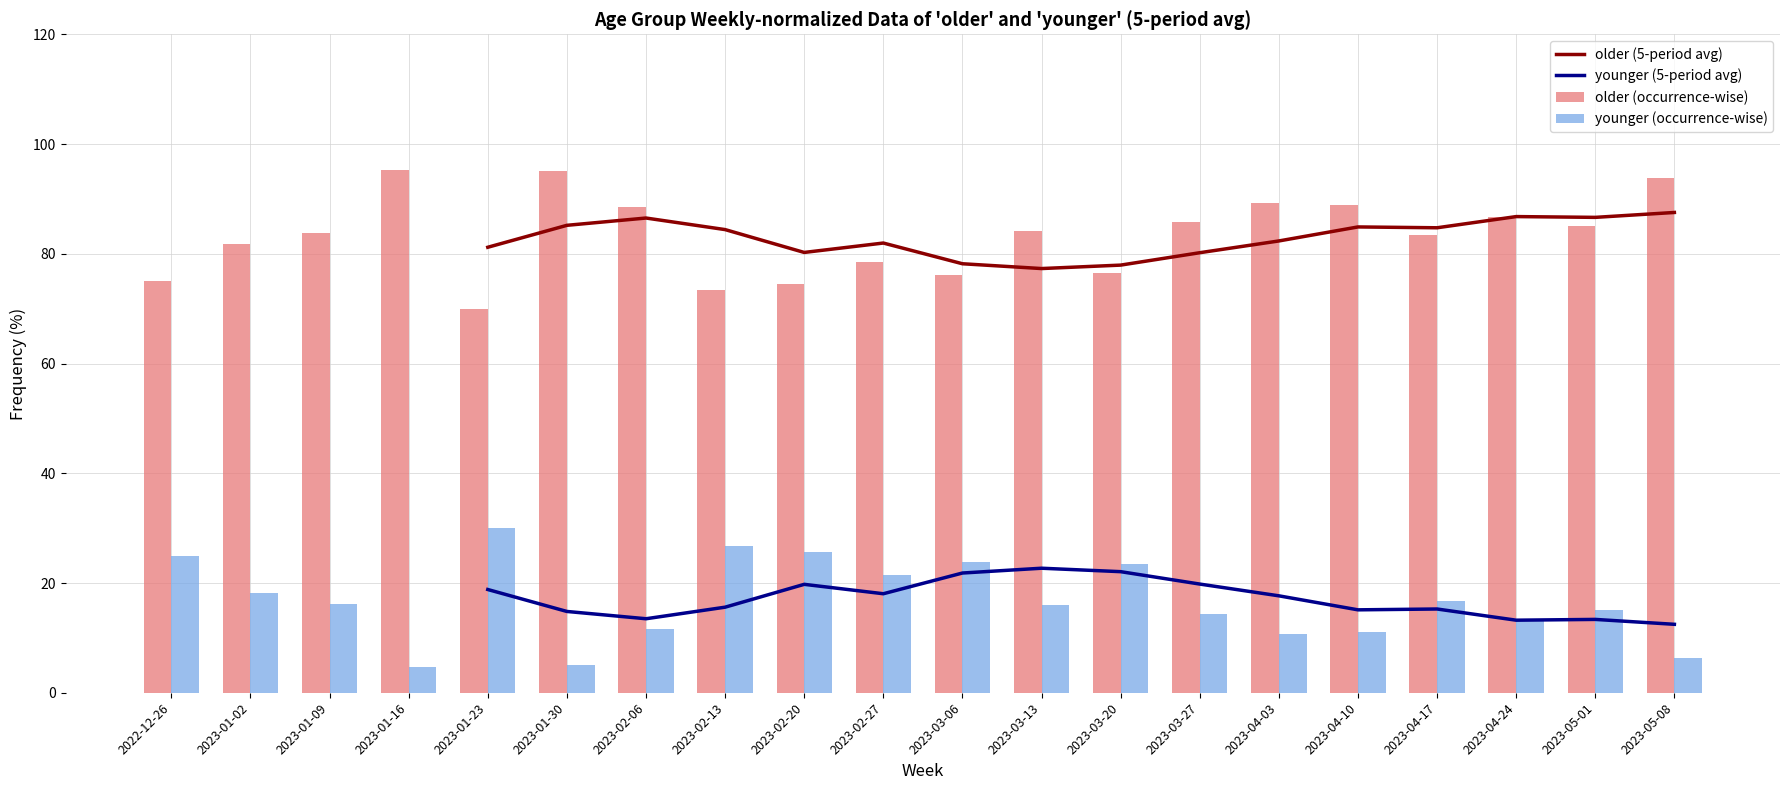

What is the value of the older (5-period avg) bar at the 15th from the left?

82.3